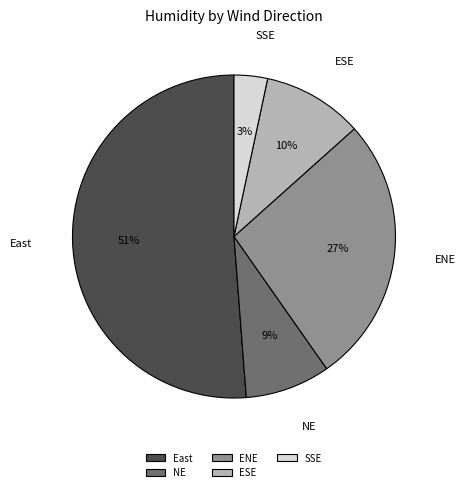

How many segments does this pie chart have?

5